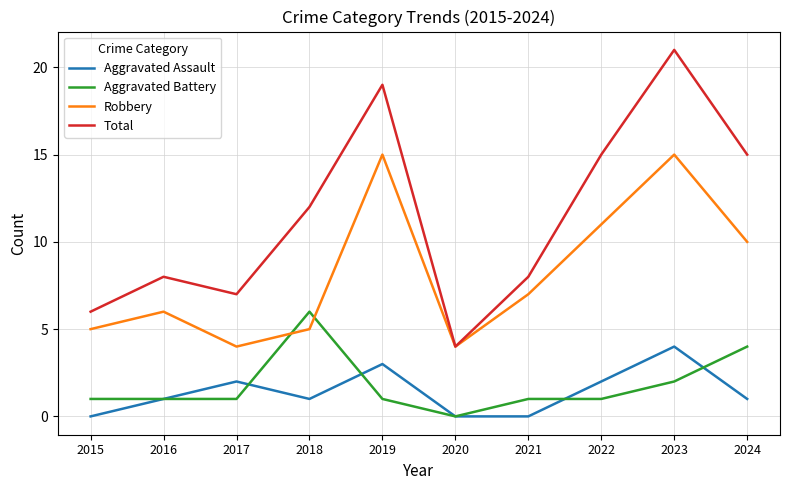

Does the chart have visible grid lines?

Yes